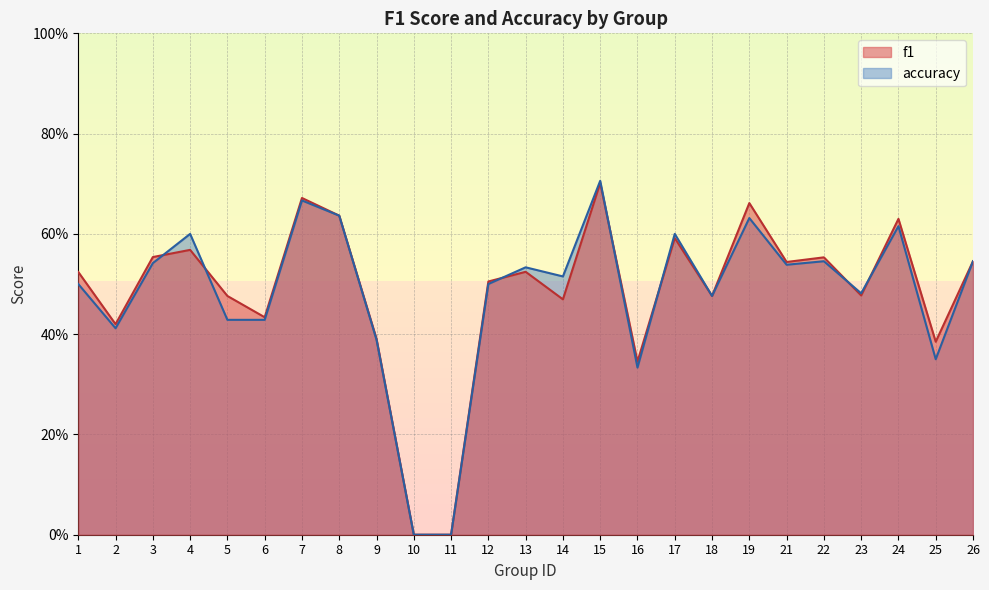

What is the sum of the accuracy values at 26 and 10?

0.5